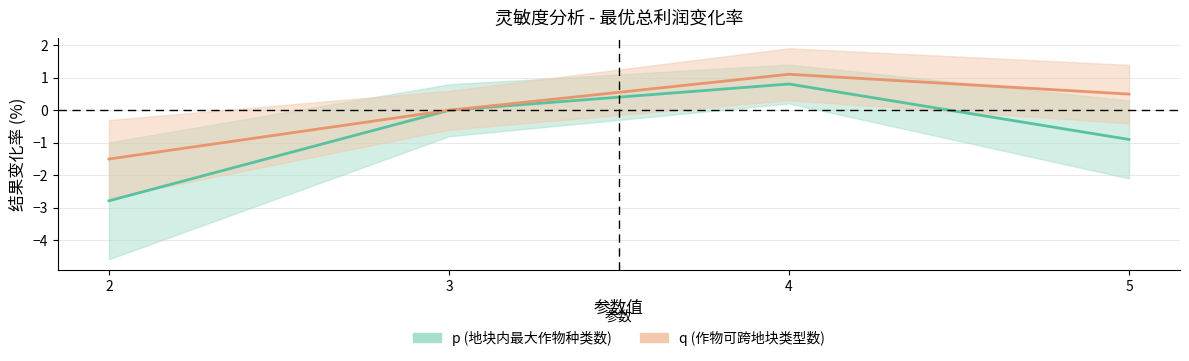

True or false: q (作物可跨地块类型数) and p (地块内最大作物种类数) intersect in this chart.

False